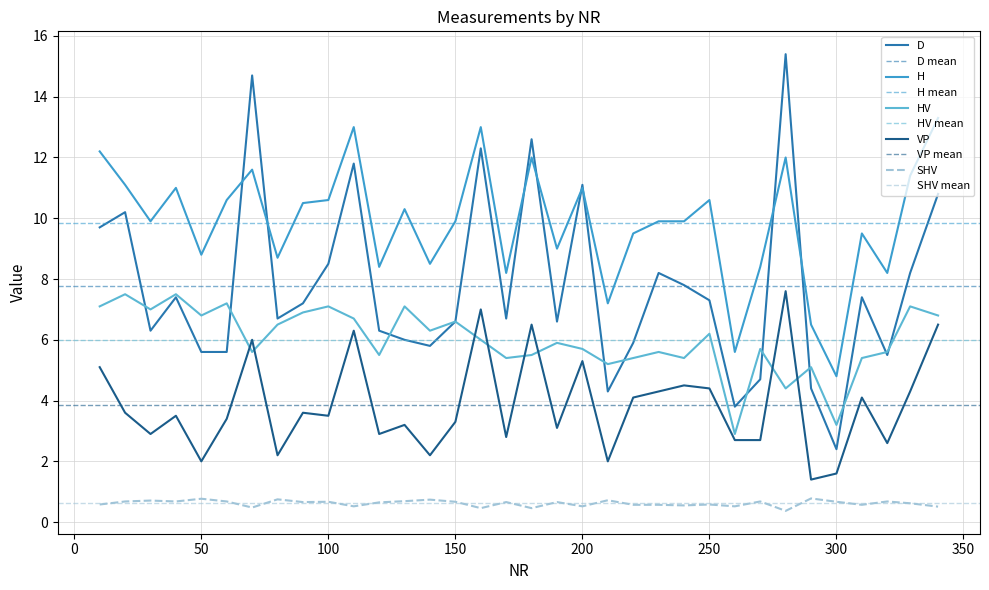

What is the difference between the D values at 220 and 260?

2.1